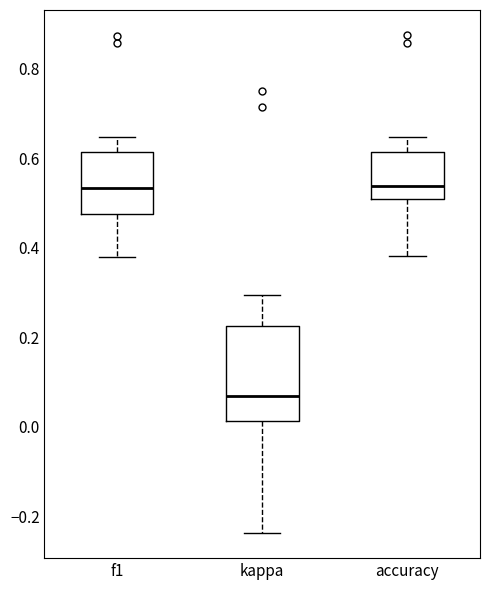

Which box is the tallest, from its lower edge to its upper edge?

kappa